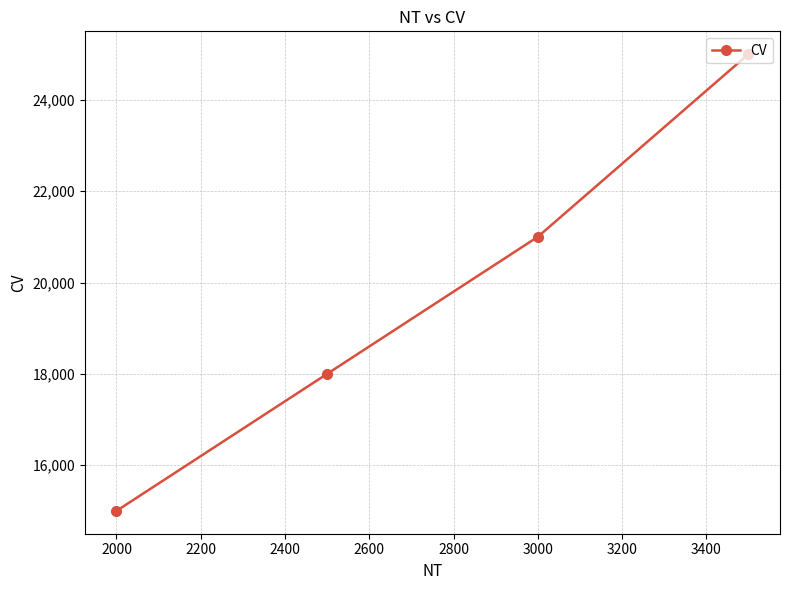

Reading left to right, extract all data points from this chart.

15000	18000	21000	25000